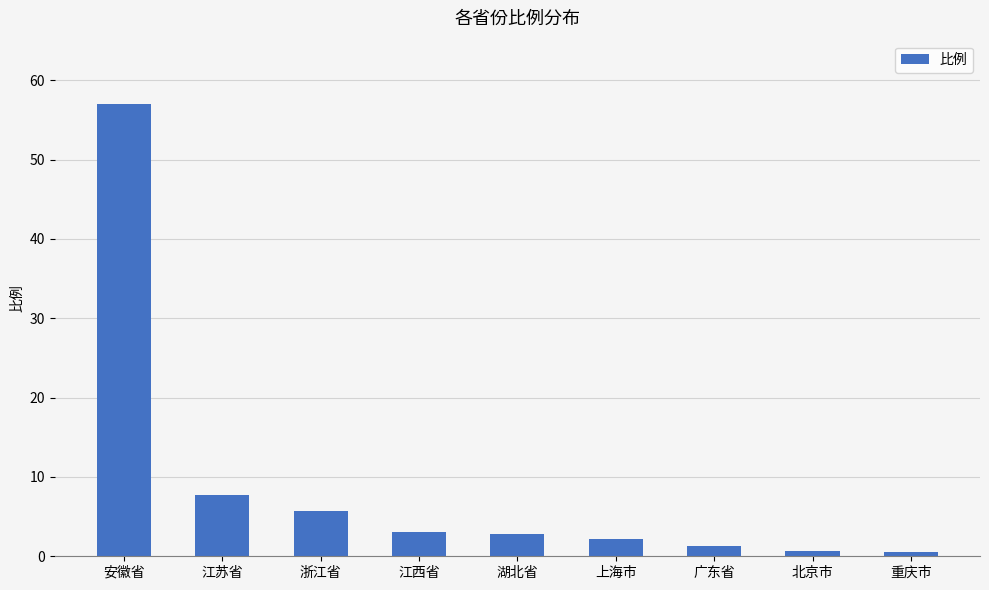

What is the label of the 9th bar from the right?

安徽省